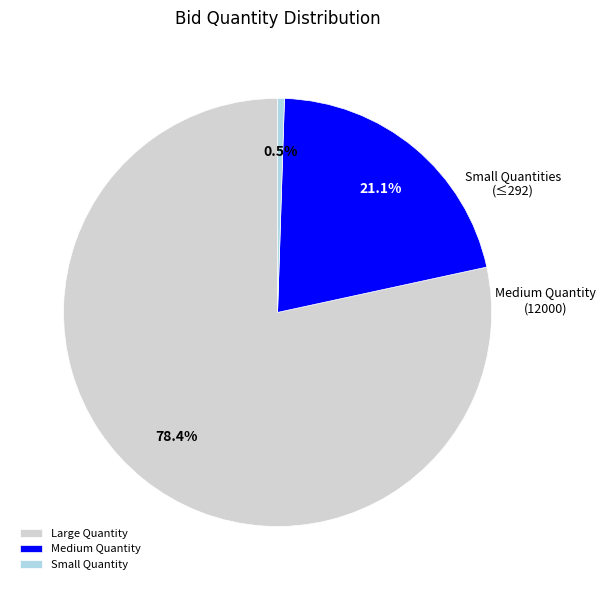

What is the smallest slice in the pie chart?

Small Quantity